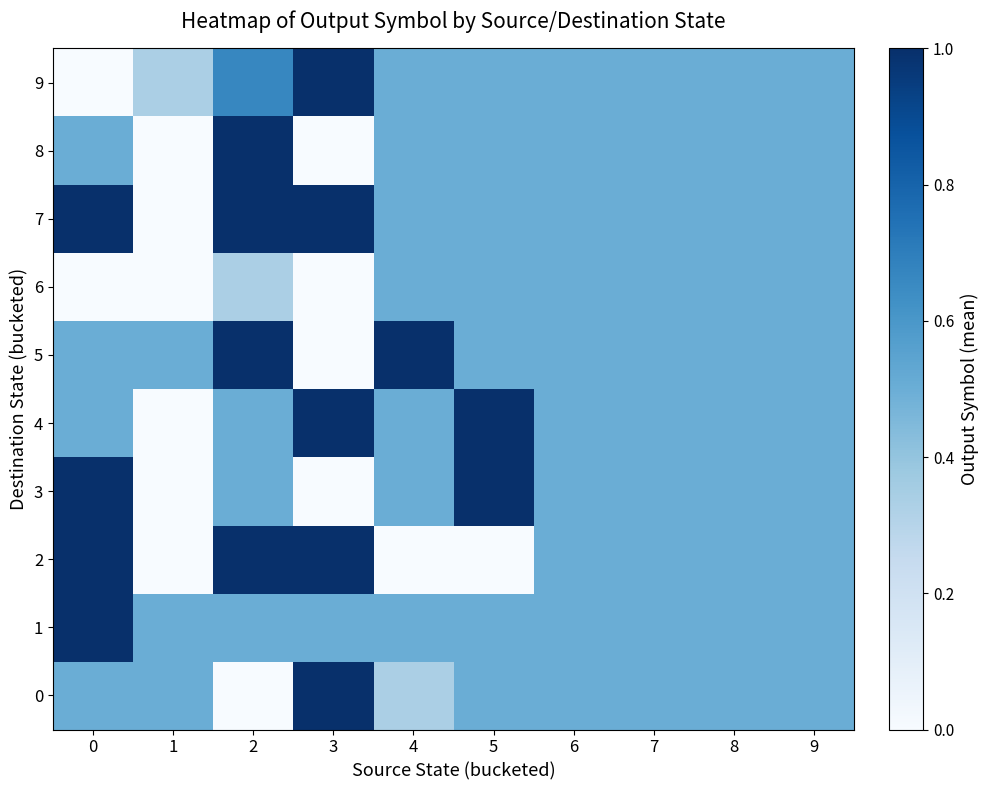

Which series changed the most between 0 and 1?

2